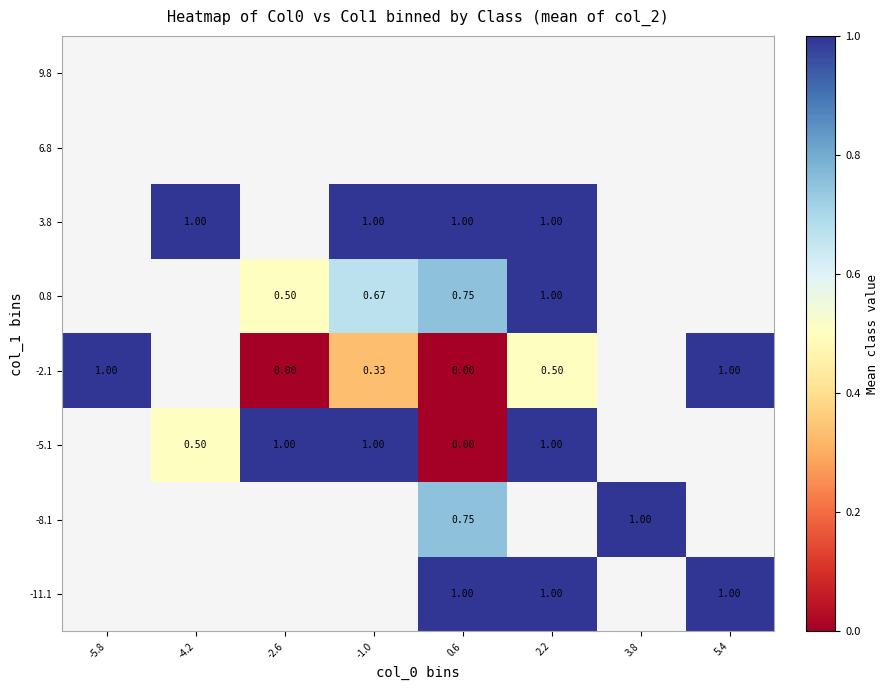

Is the value of 3.8 at 5.4 greater than the value of -5.1 at -2.6?

No